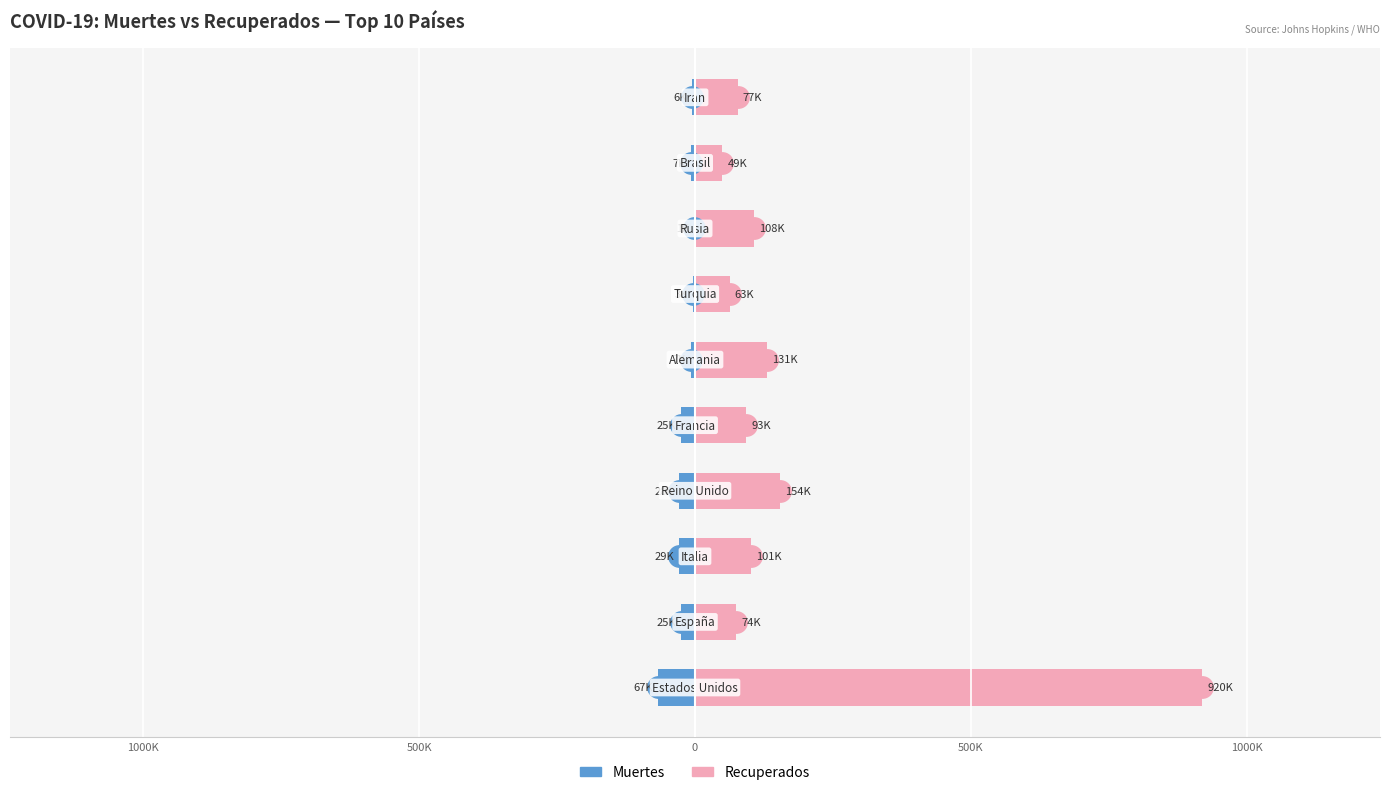

Are the bars grouped side by side (vs. stacked)?

Yes